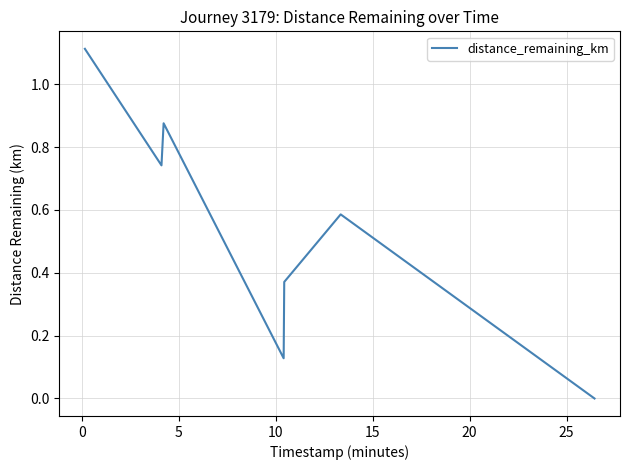

True or false: there are more than 2 points higher than both neighbors.

False